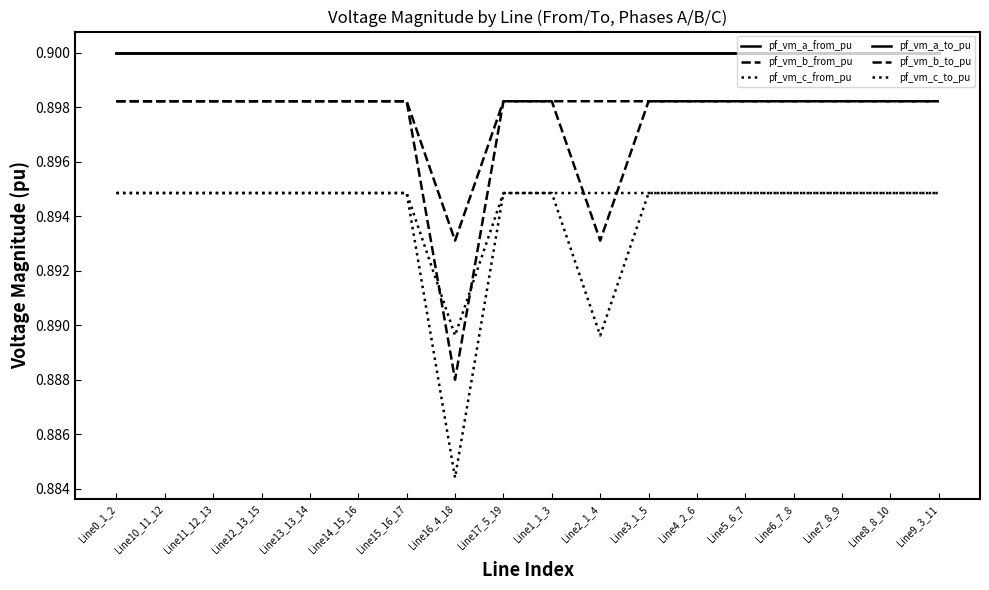

What is the approximate value of pf_vm_b_to_pu at Line2_1_4?

0.9